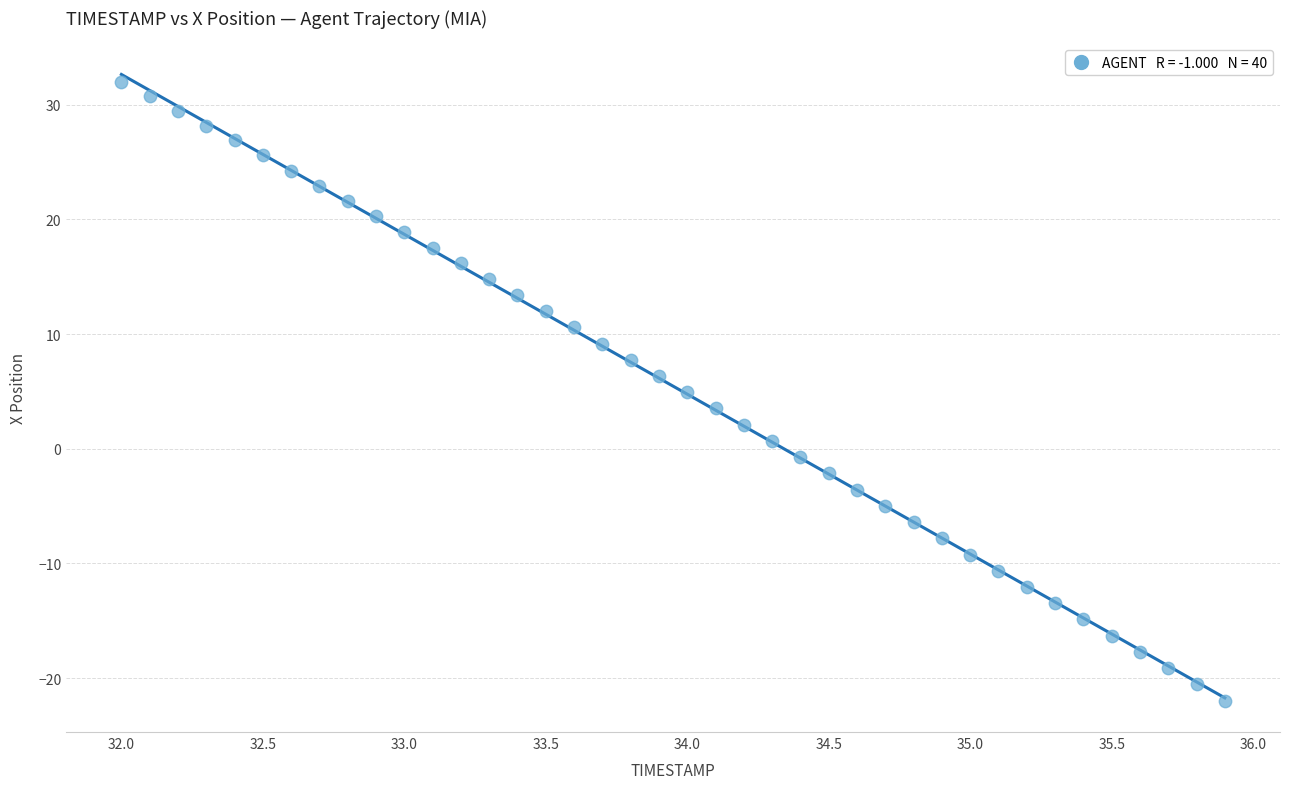

What is the range of X values (max minus min)?

3.9